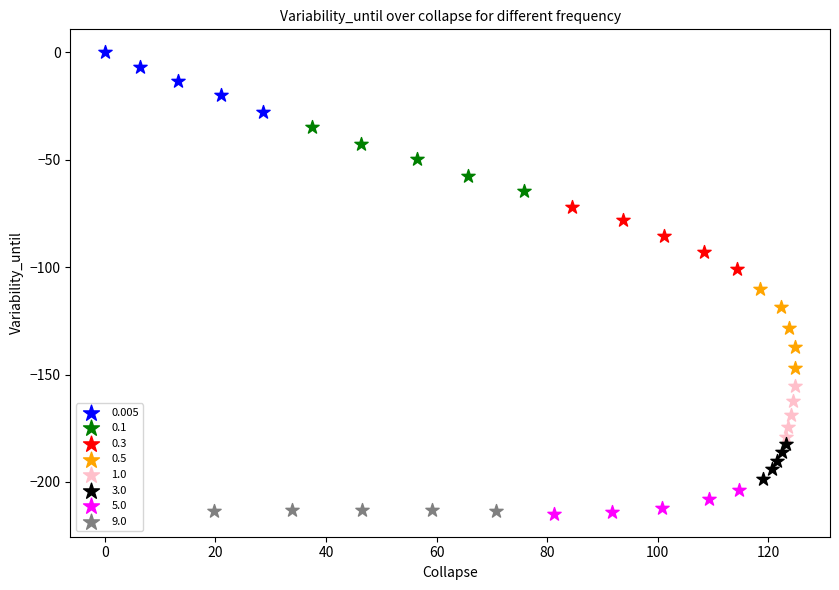

Which series has the widest spread of Y values?

0.5